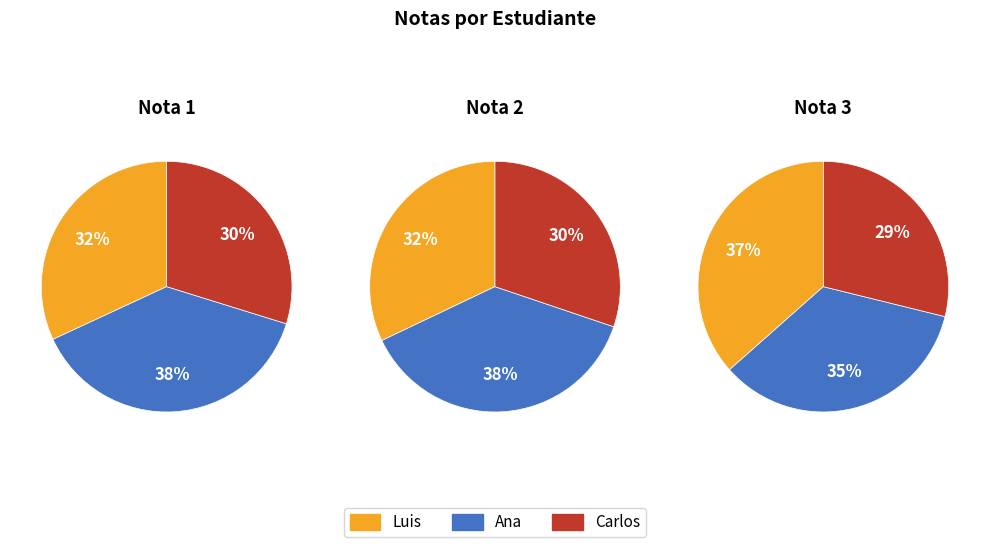

Is it true that Ana is 22% of the pie?

False